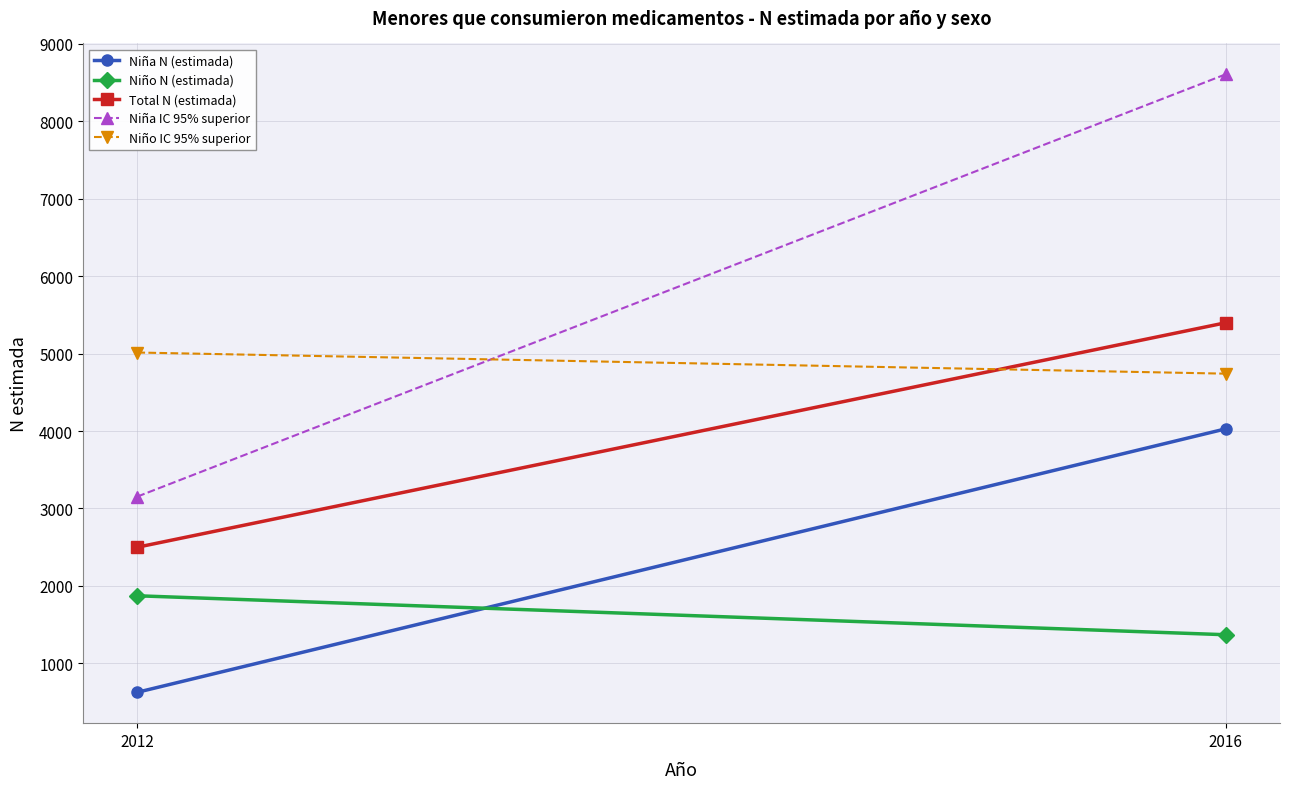

Is it true that Niño N (estimada) equals 395 at 2016?

False